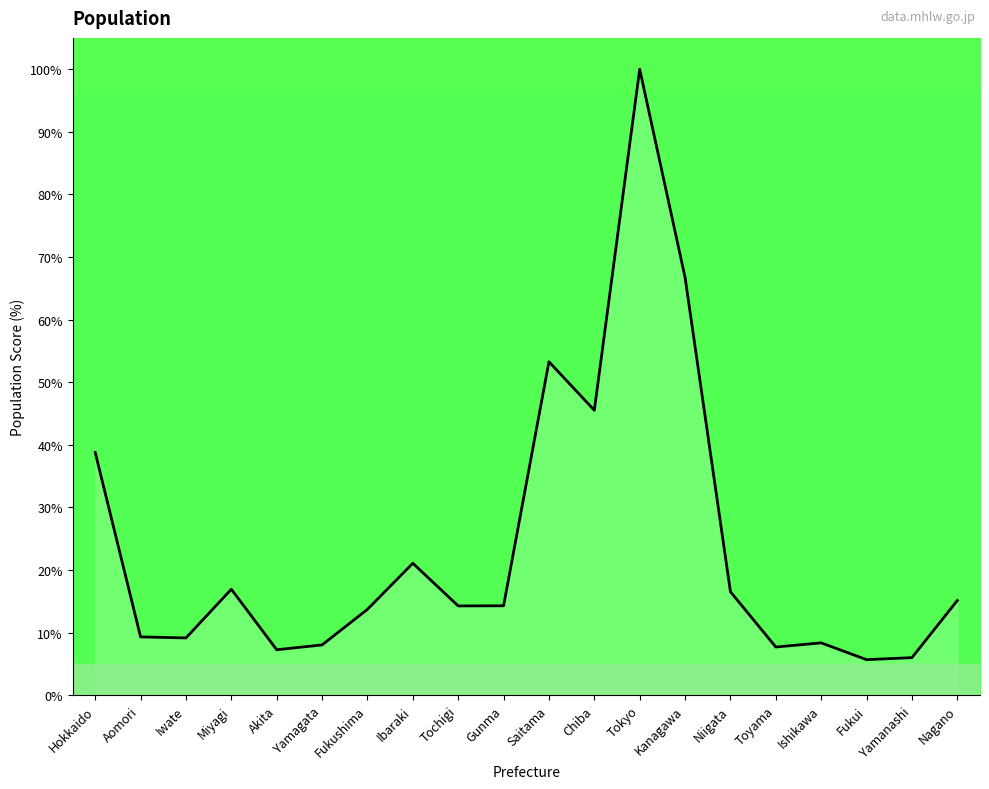

What is the sum of all values?

477.6